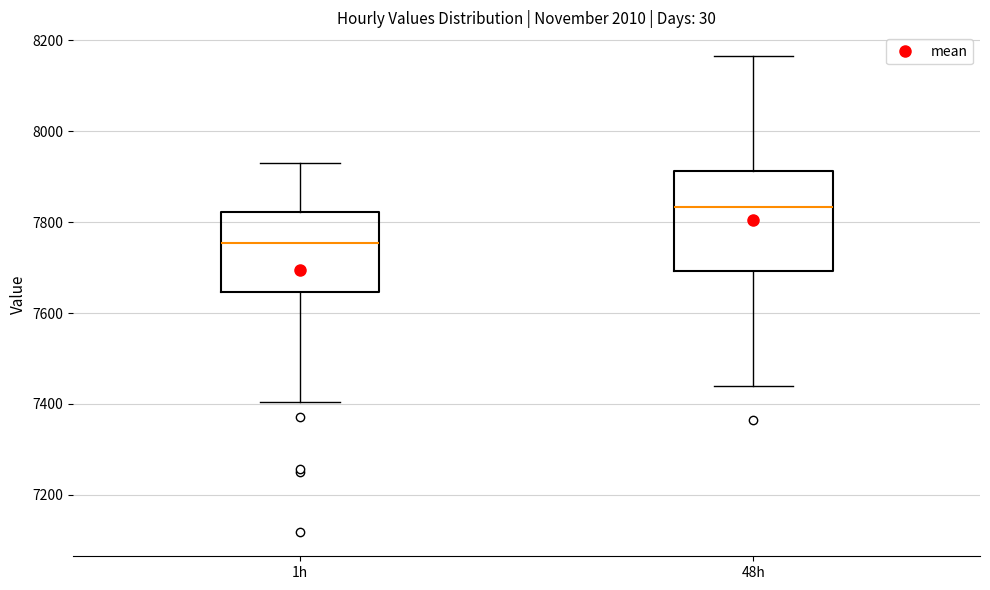

Reading left to right, transcribe this box plot: for each box, give where its median line is, the range the box spans, and where its two whiskers end, as read against the y-axis. The values are not printed on the chart, so give them approximately, as read against the axis.

1h: median 7760, box 7640 to 7820, whiskers 7400 to 7920
48h: median 7840, box 7700 to 7920, whiskers 7440 to 8160